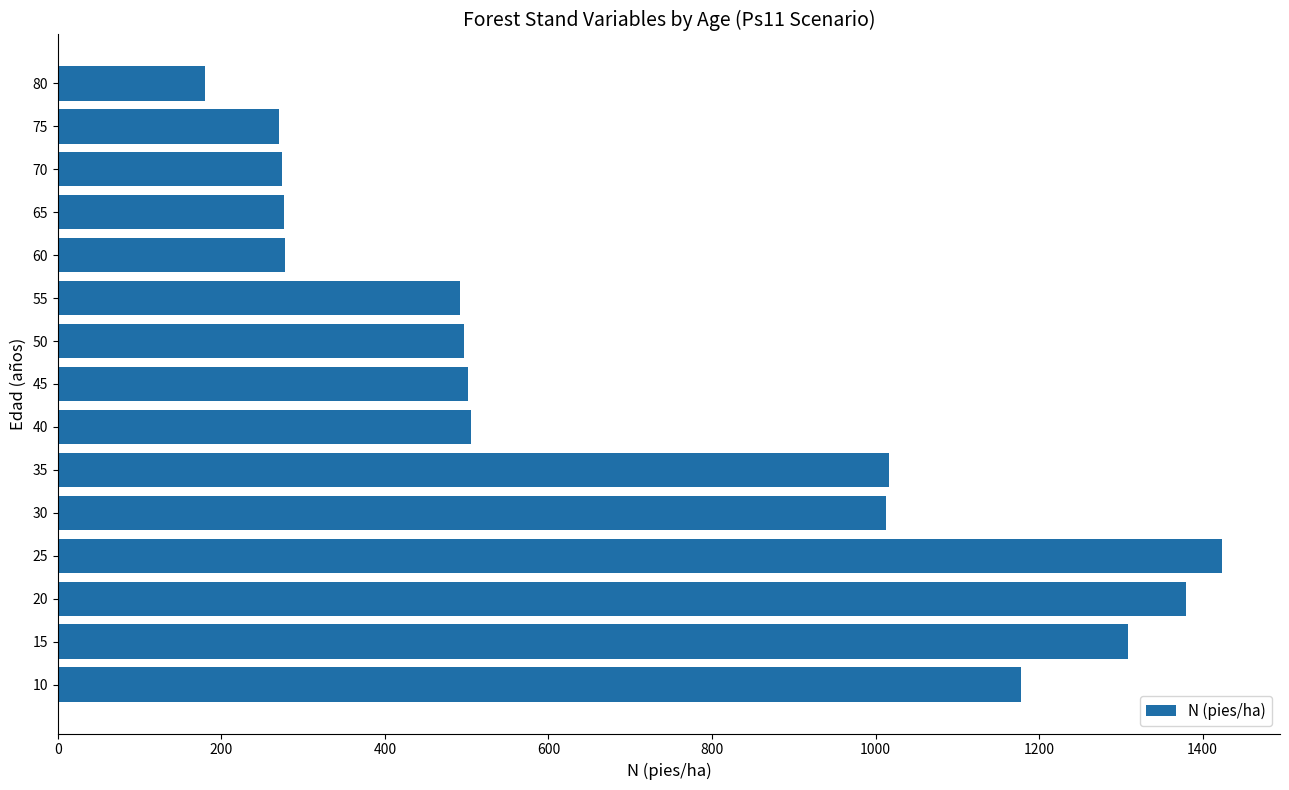

What is the difference between the second highest and minimum values?

1198.6